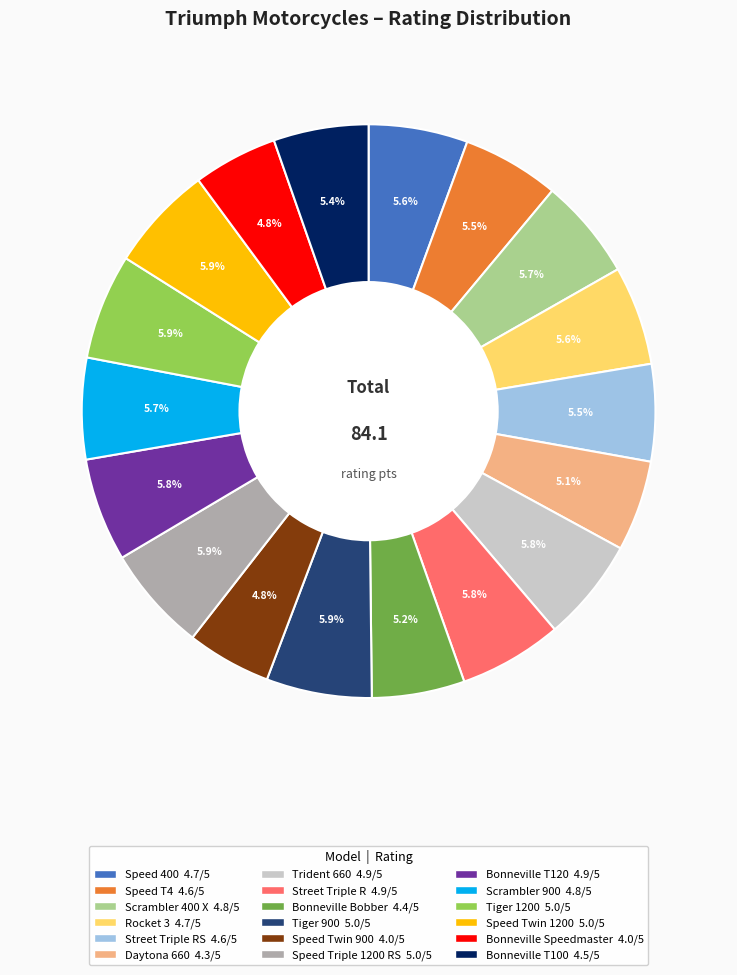

Is there any slice that represents more than half of the pie?

No